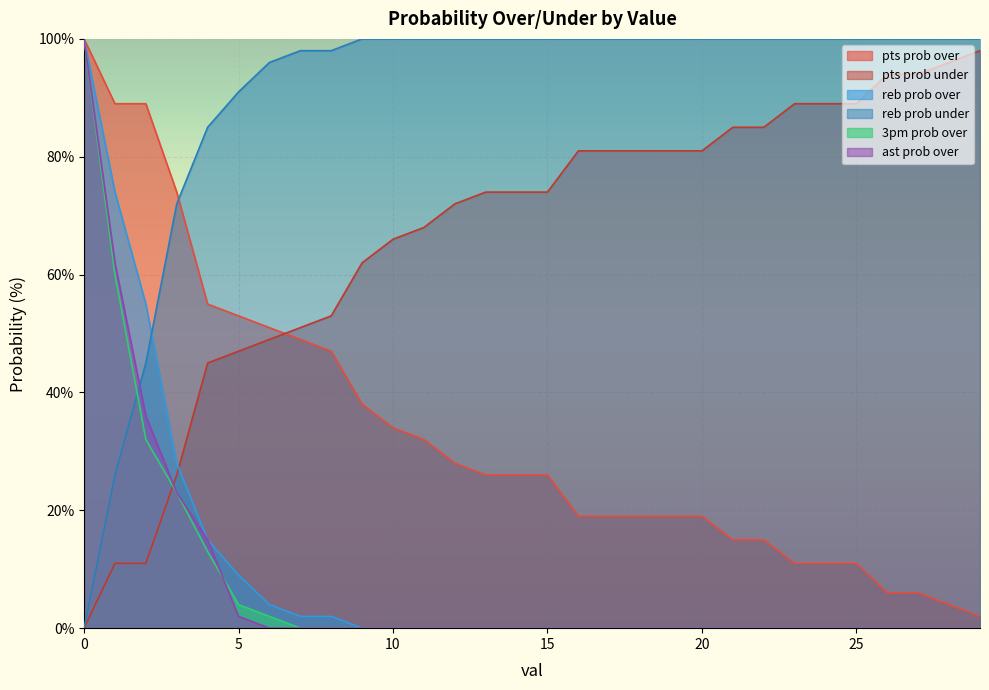

Is it true that pts prob over equals 25 at 16?

False